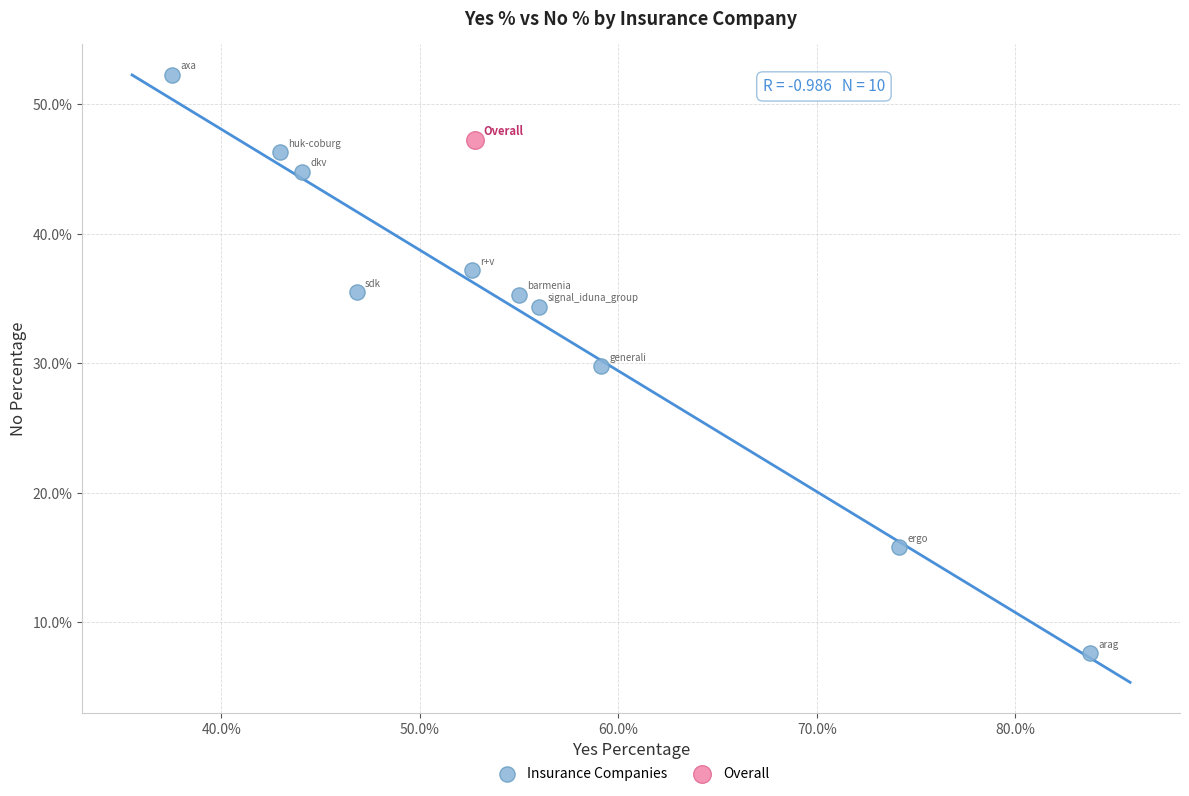

What are all the series names shown in the legend?

Insurance Companies, Overall